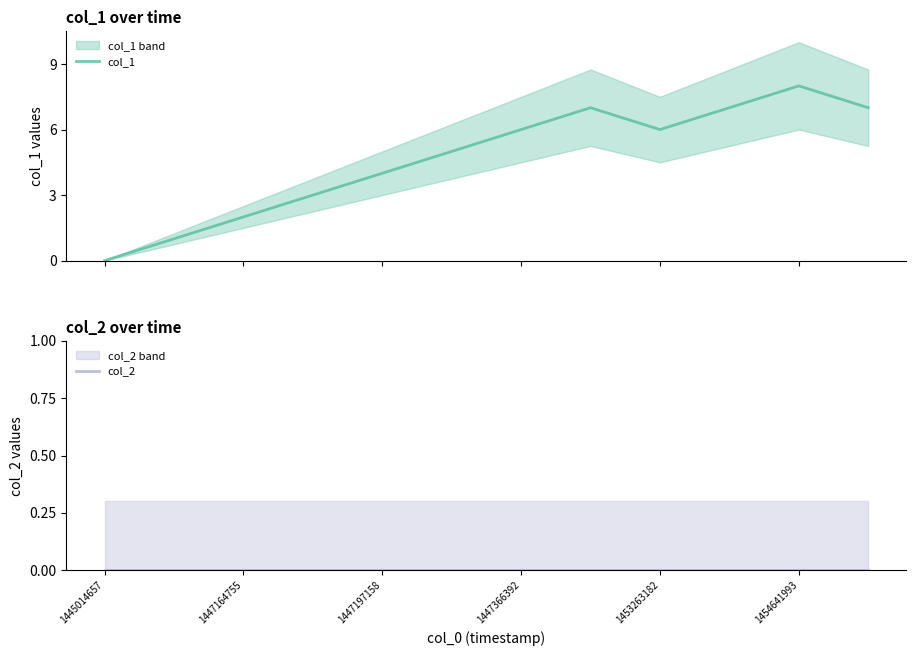

How many positive values does the col_1 series have?

11